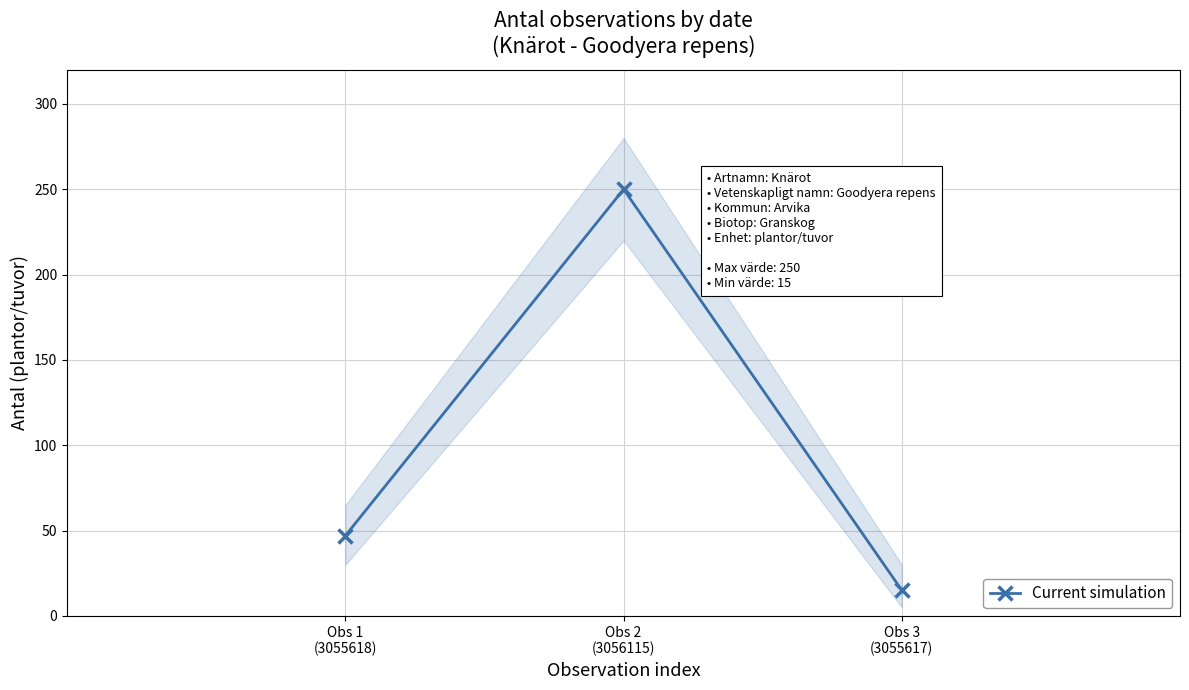

Which label corresponds to the largest value in the chart?

Obs 2
(3056115)